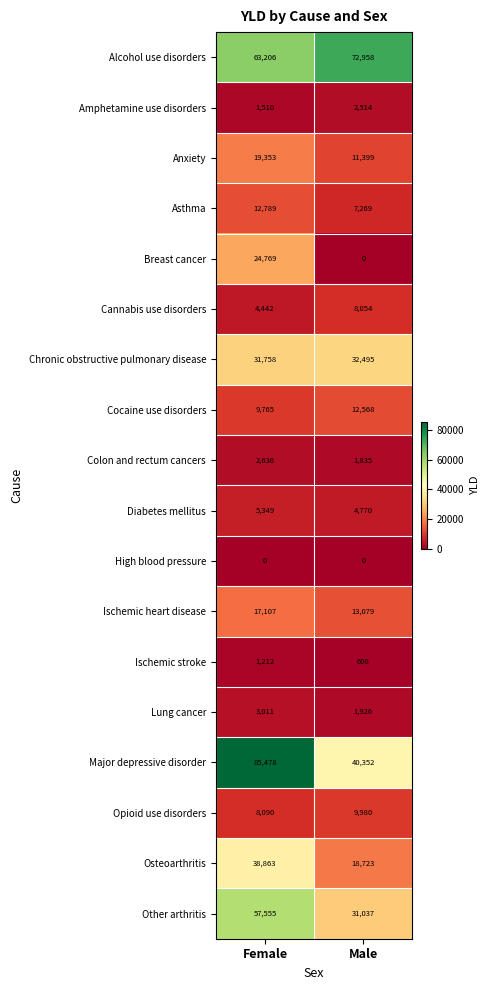

At which label is Diabetes mellitus closest to 5059?

Male